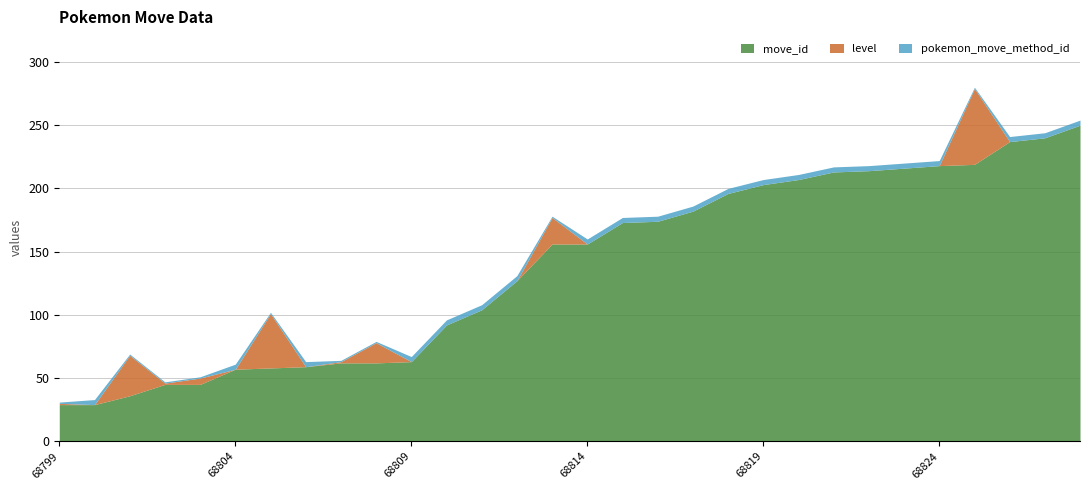

True or false: level has a value of -36 at 68810.

False